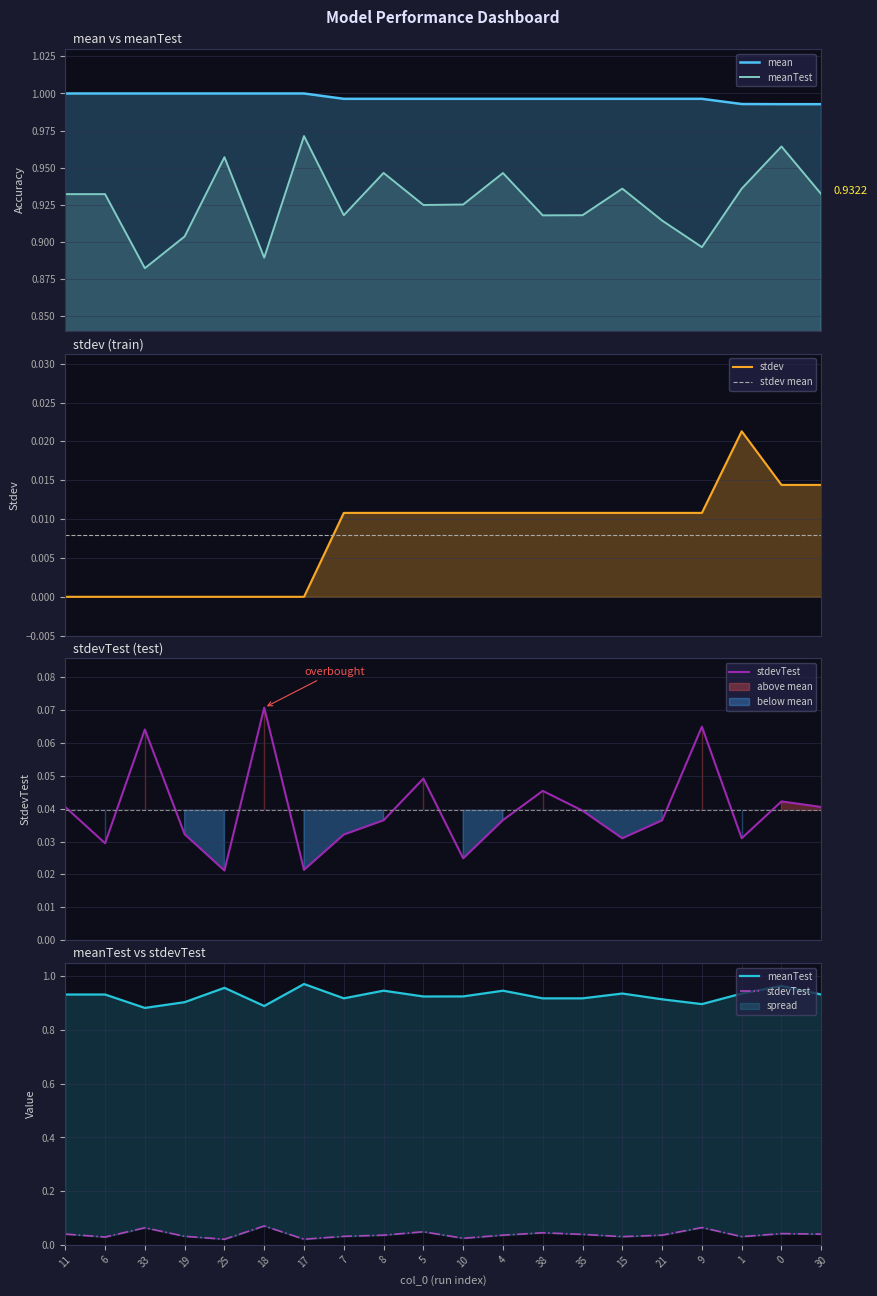

What is the label of the 9th point from the left?

8